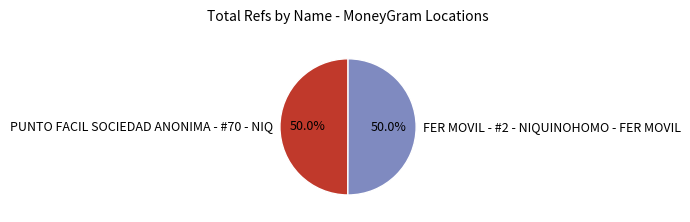

Count the number of slices in the pie.

2